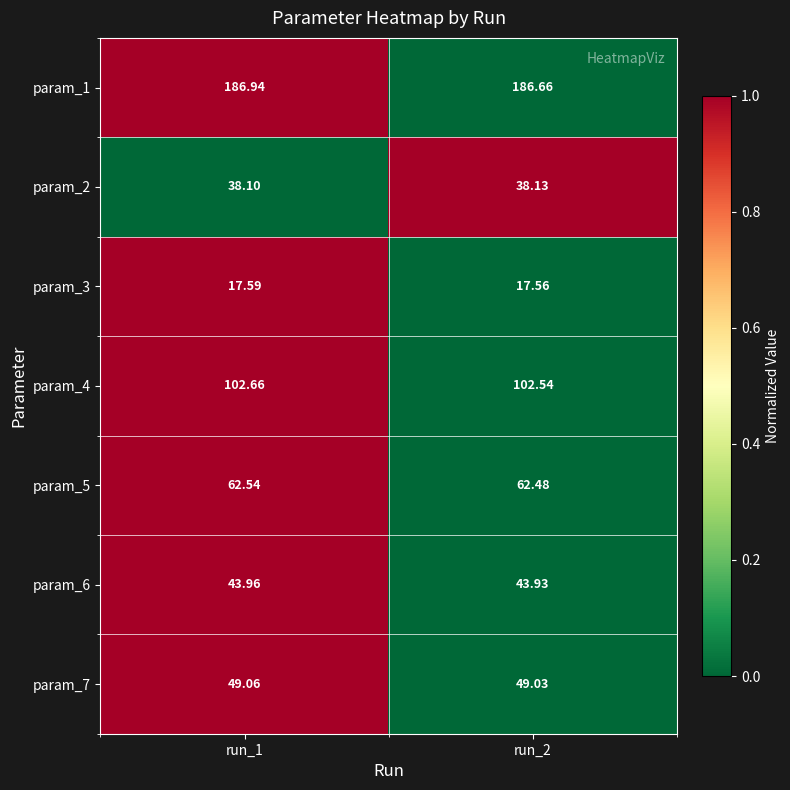

At run_2, list the series in order from largest to smallest.

param_1, param_4, param_5, param_7, param_6, param_2, param_3